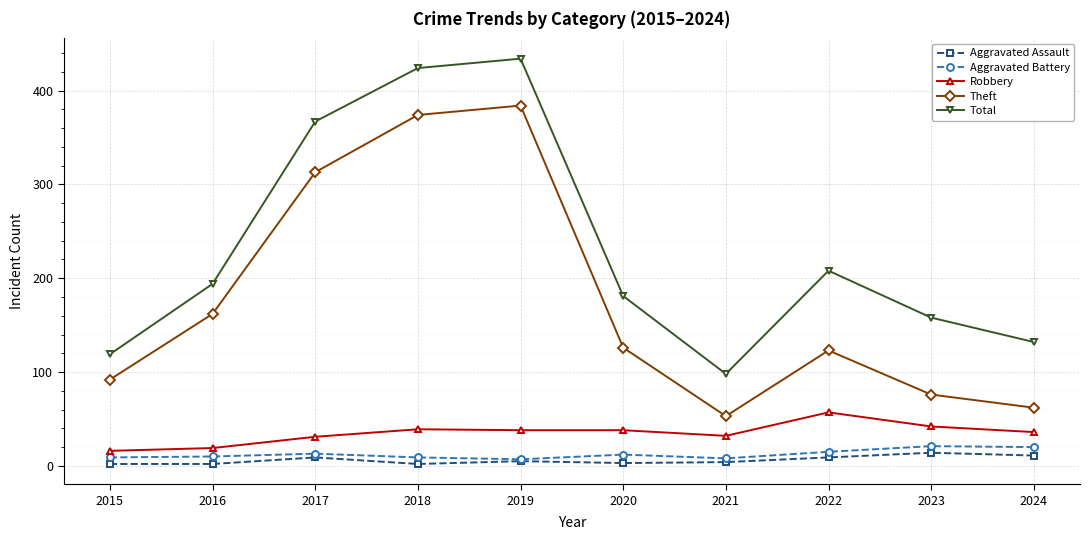

Does the chart display data point markers on the line(s)?

Yes